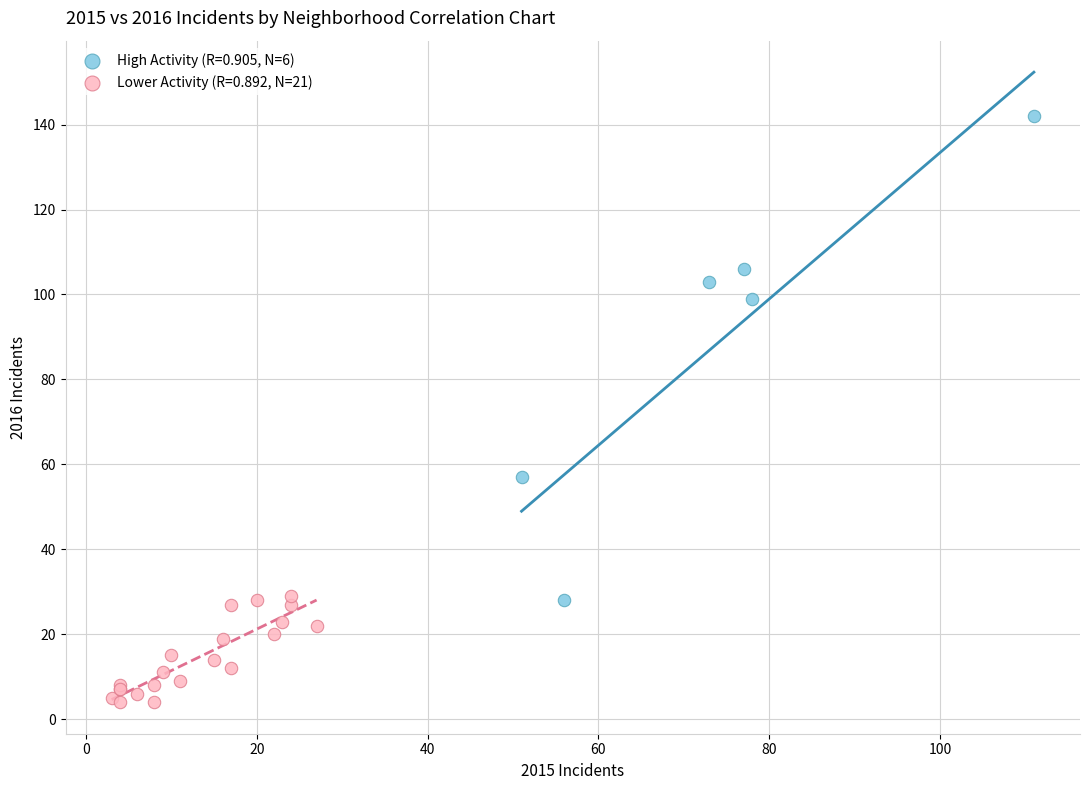

Which series reaches the maximum Y coordinate?

High Activity (R=0.905, N=6)